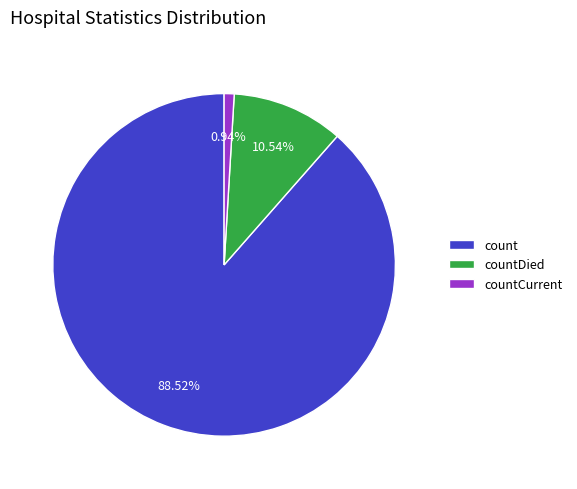

Is the sum of count and countCurrent greater than half?

Yes